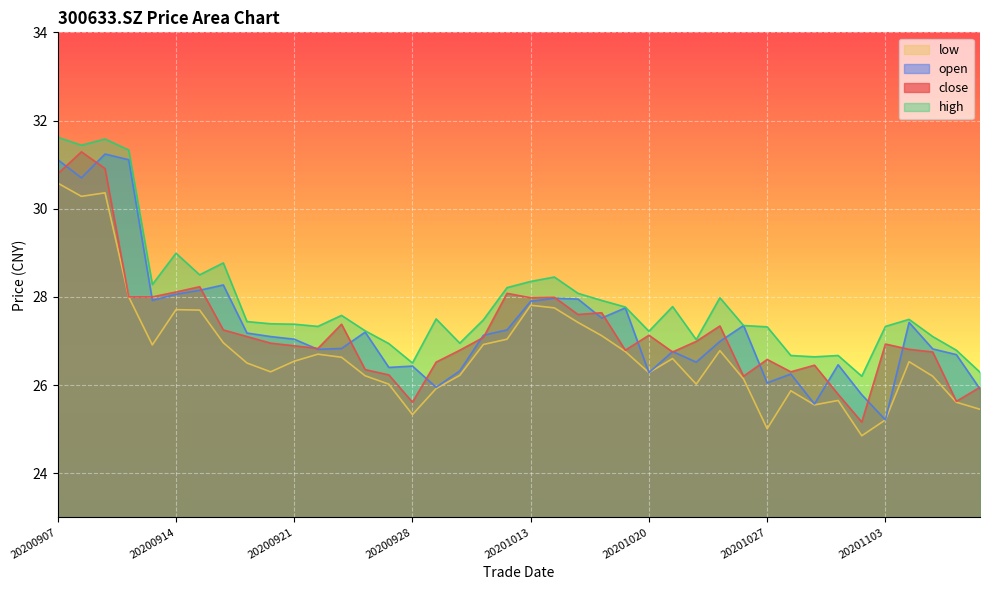

What is the difference between the maximum and minimum values in the high series?

5.4